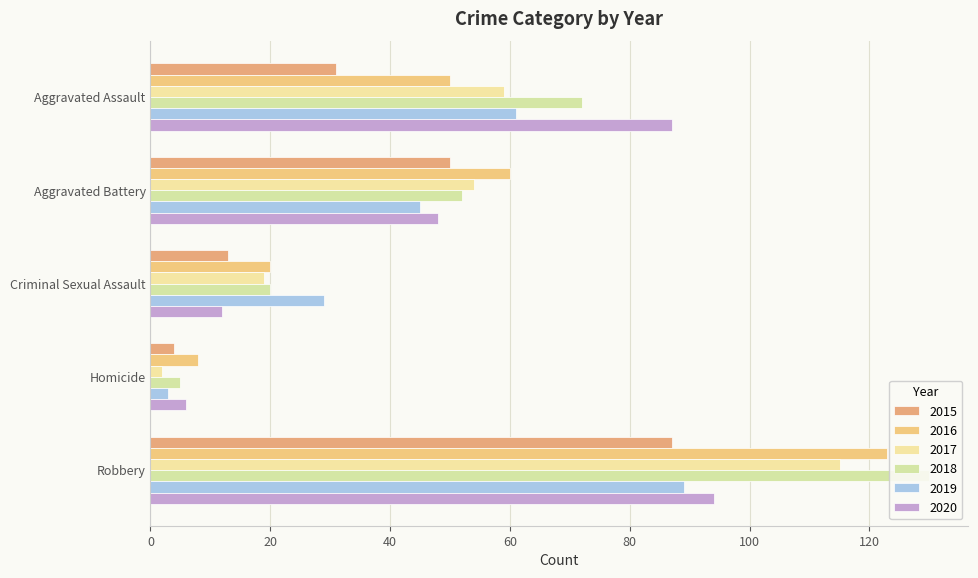

Which category has the highest value in the 2019 series?

Robbery